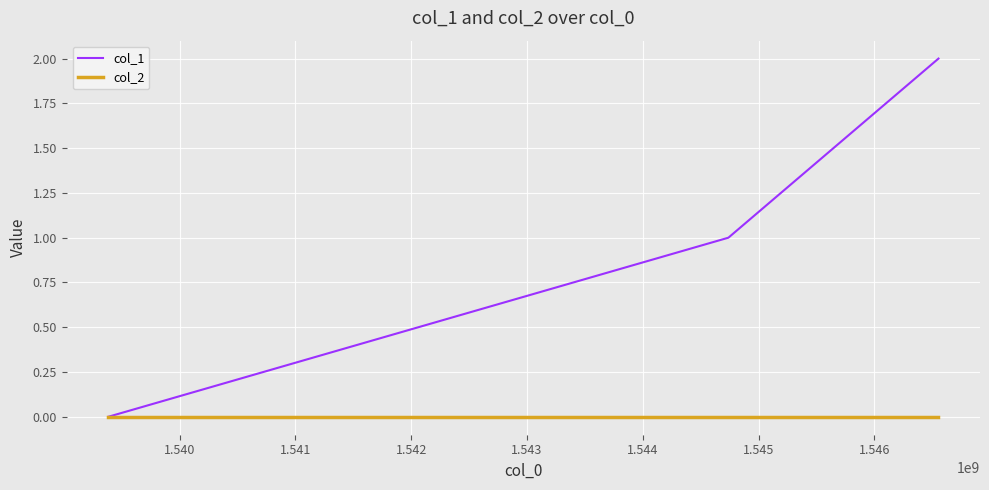

List the series in order of their overall mean, highest first.

col_1, col_2